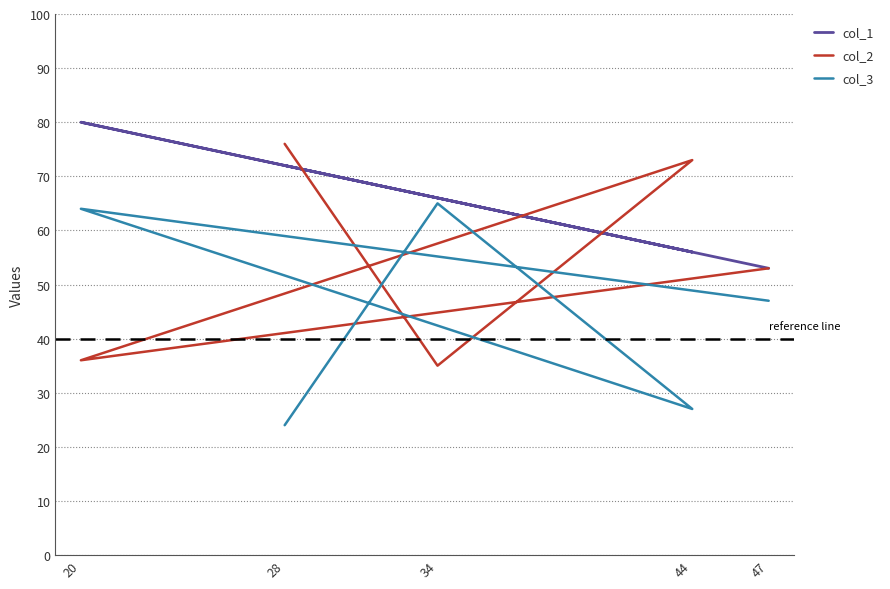

Which has a higher value, 44 or 34?

34